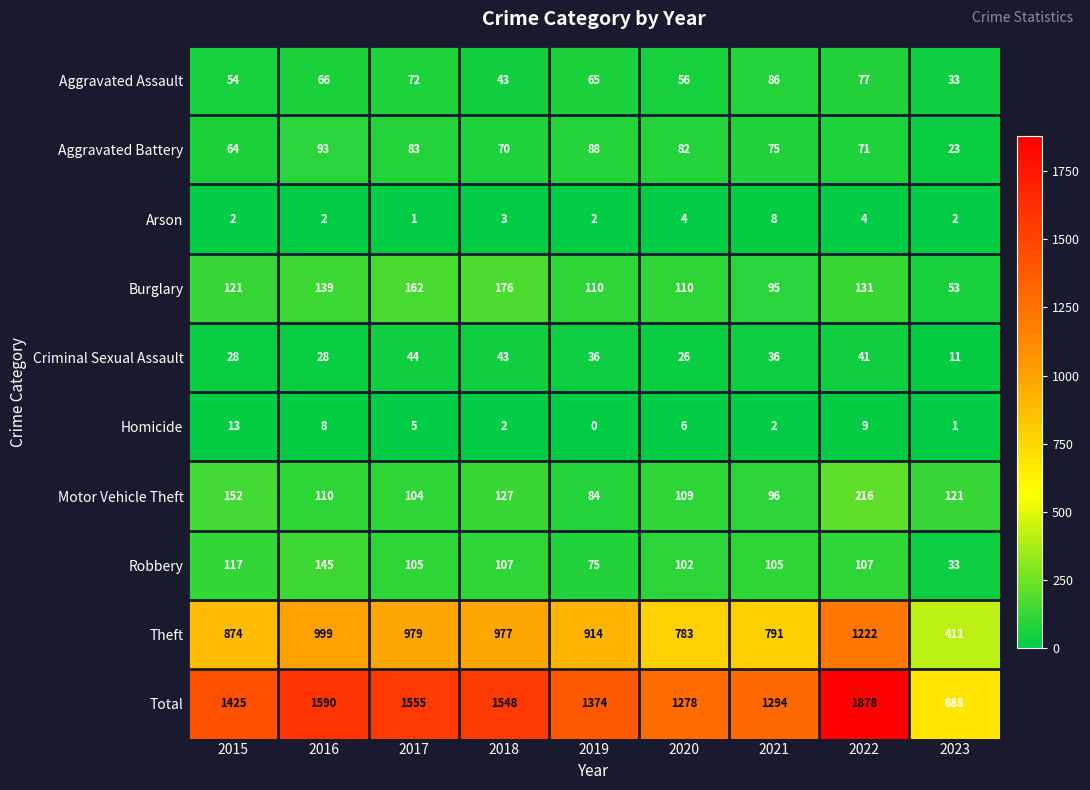

Between 2017 and 2021, which series saw the biggest shift?

Total